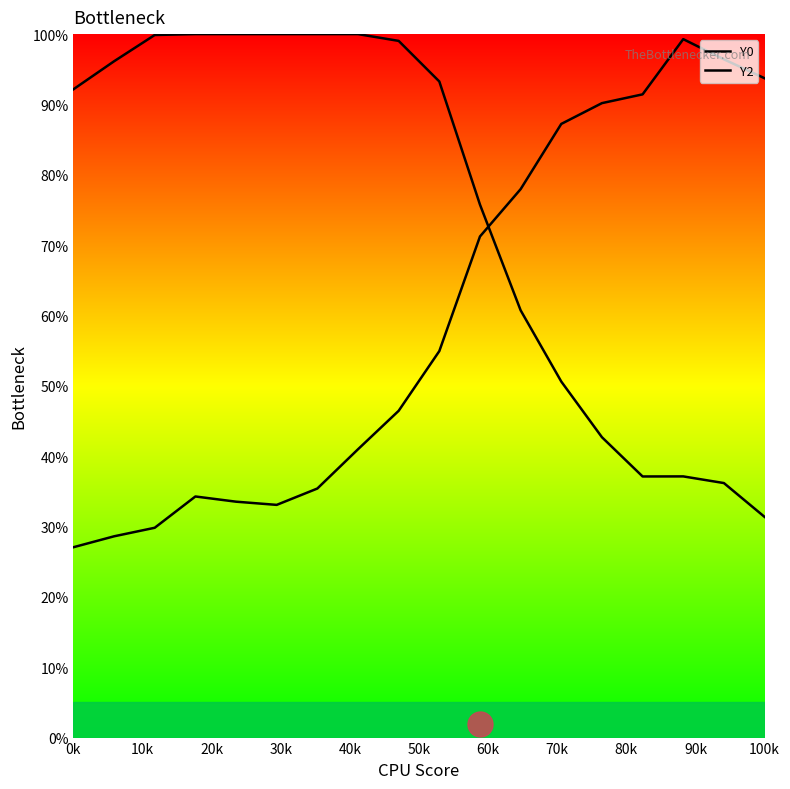

What is the average value of the Y0 series?

75.1